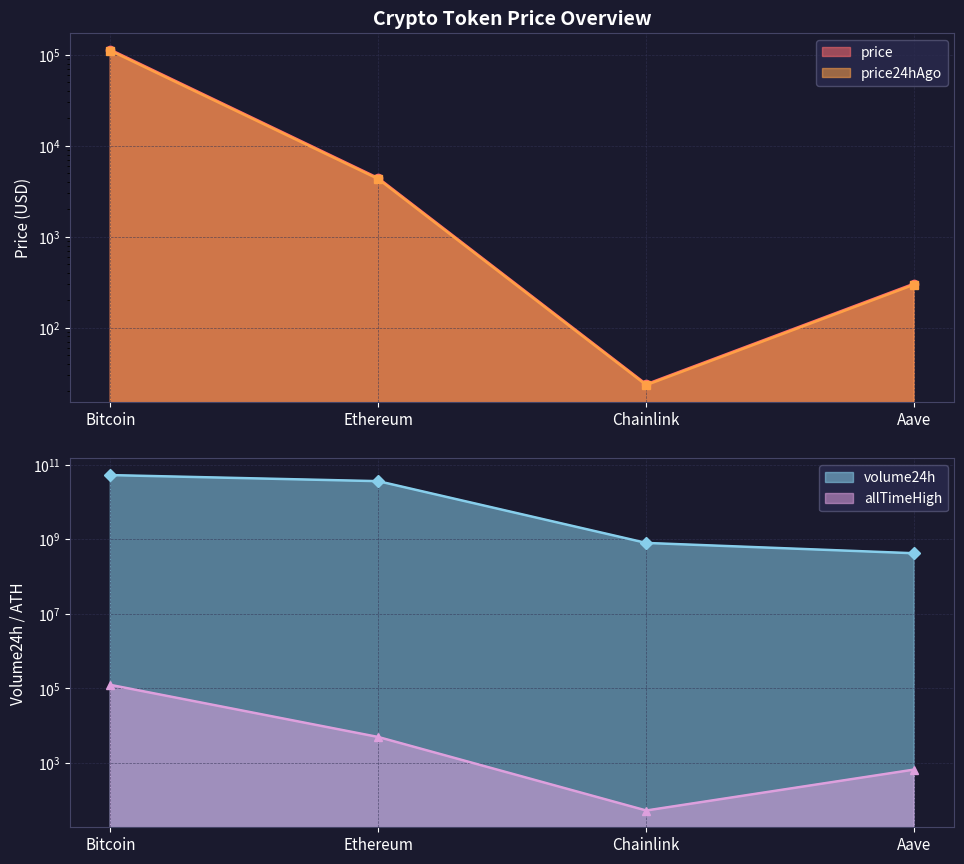

How many interior local valleys does the price24hAgo series have?

1